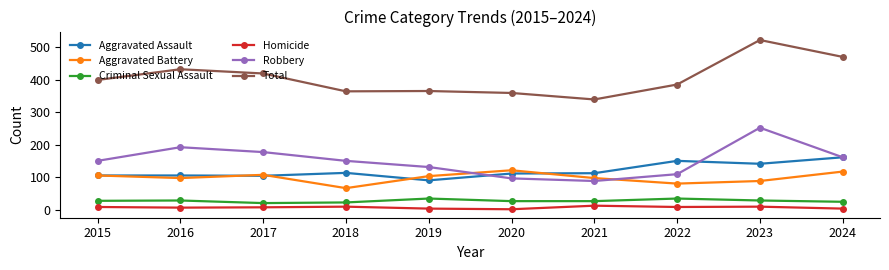

What is the value of the Aggravated Assault point at the 9th from the left?

142